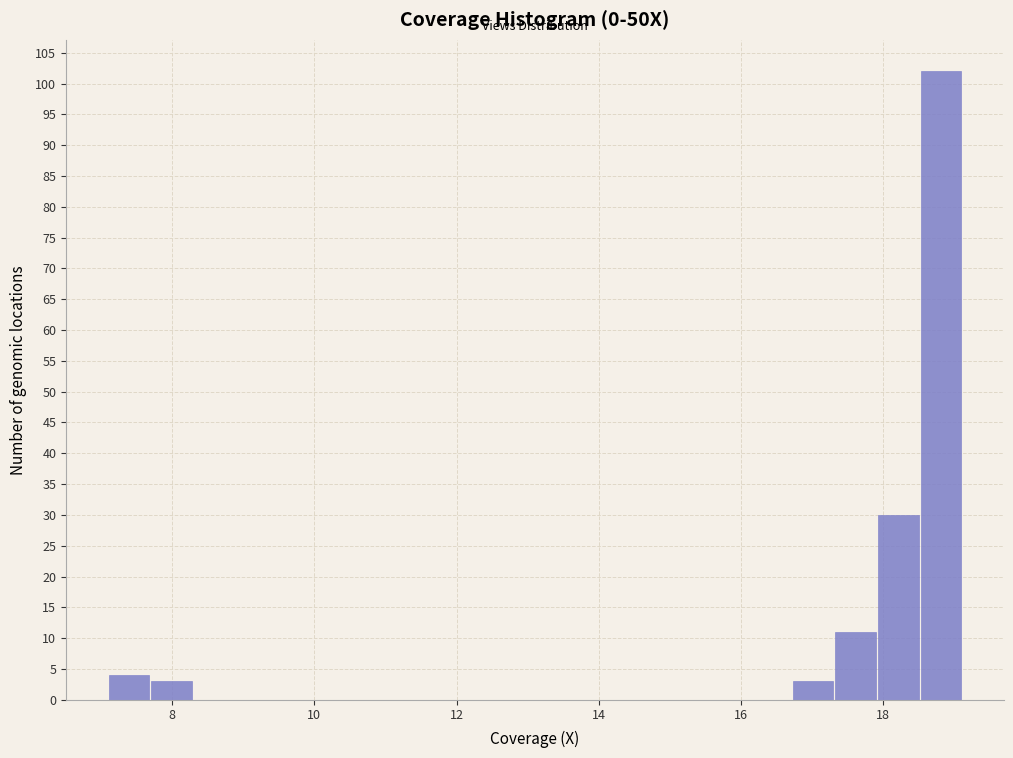

Around what value on the x-axis is the tallest bar? Give the approximate position of its centre, as read against the axis.

18.8